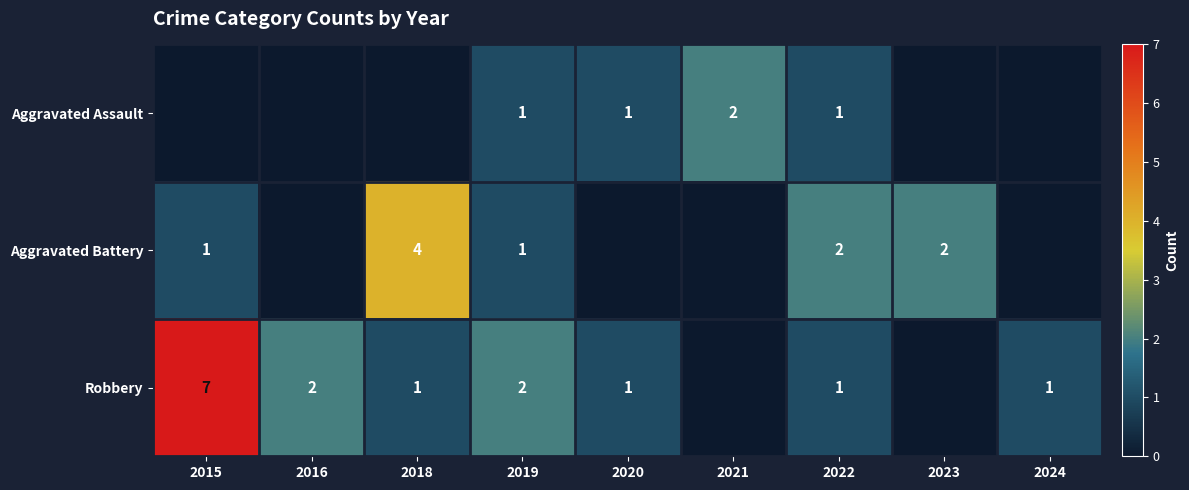

What is the sum of the Aggravated Assault values at 2019 and 2021?

3